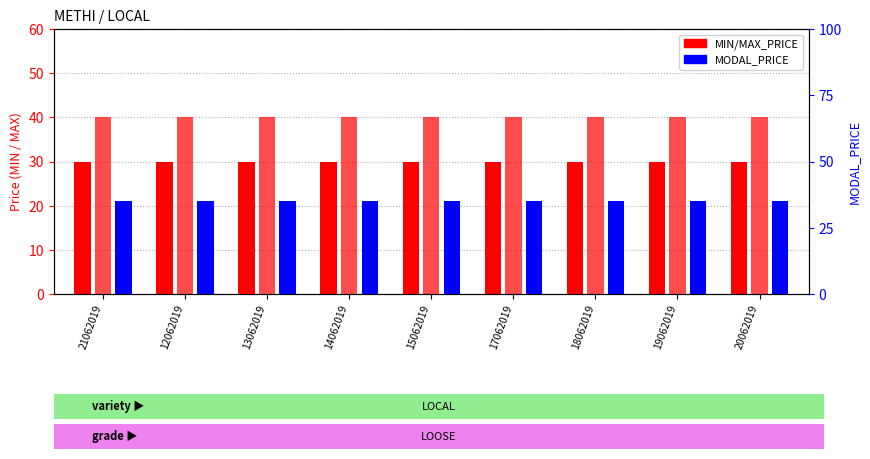

What is the label of the 9th bar from the right?

21062019